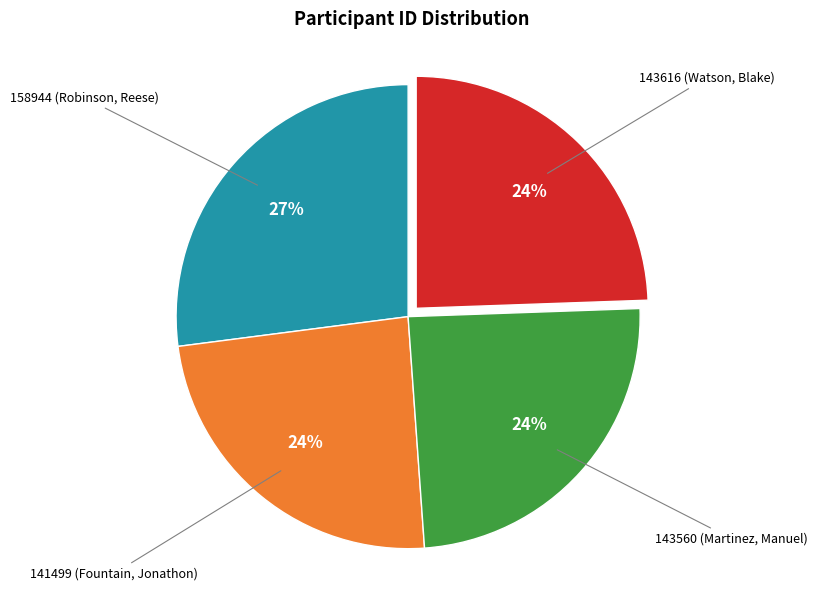

To the nearest percent, what is the average slice percentage?

25%